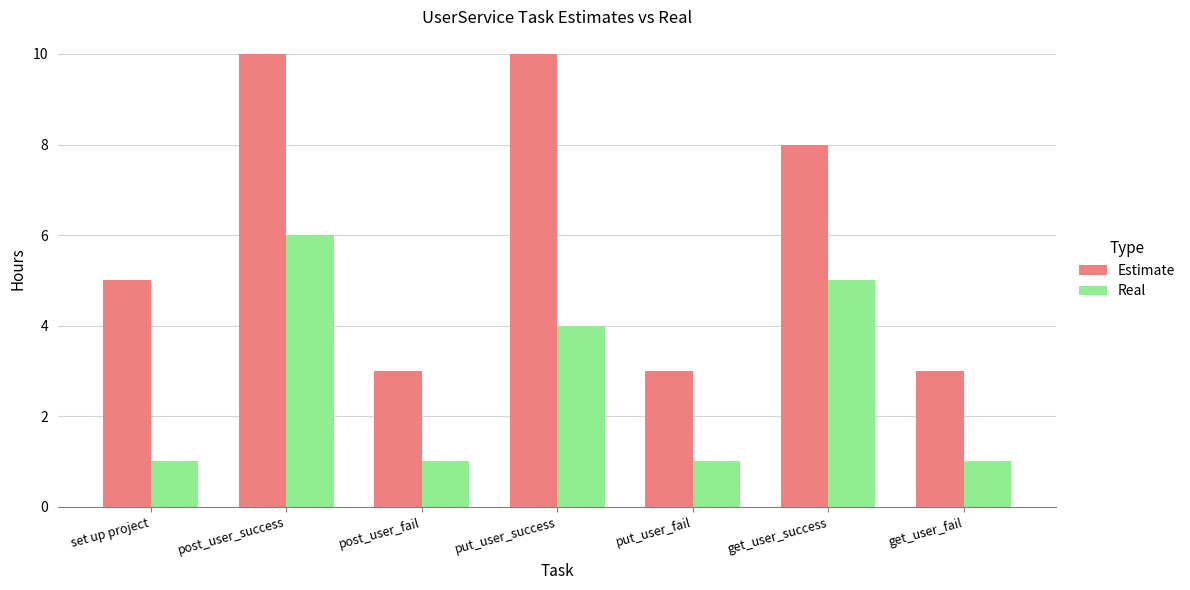

Rank the series at post_user_success from highest to lowest value.

Estimate, Real